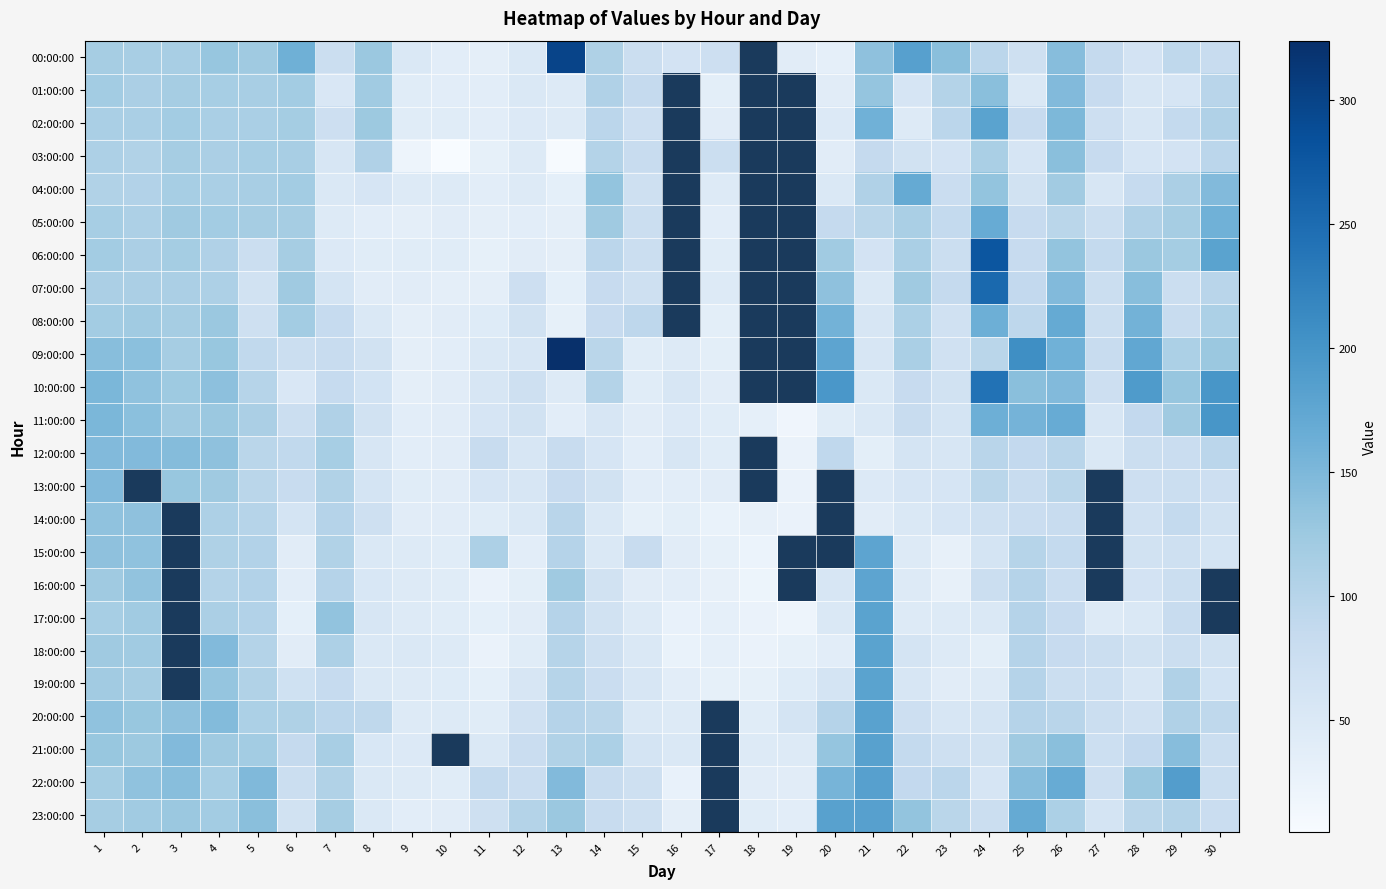

At how many categories does at least one series exceed 127?

19